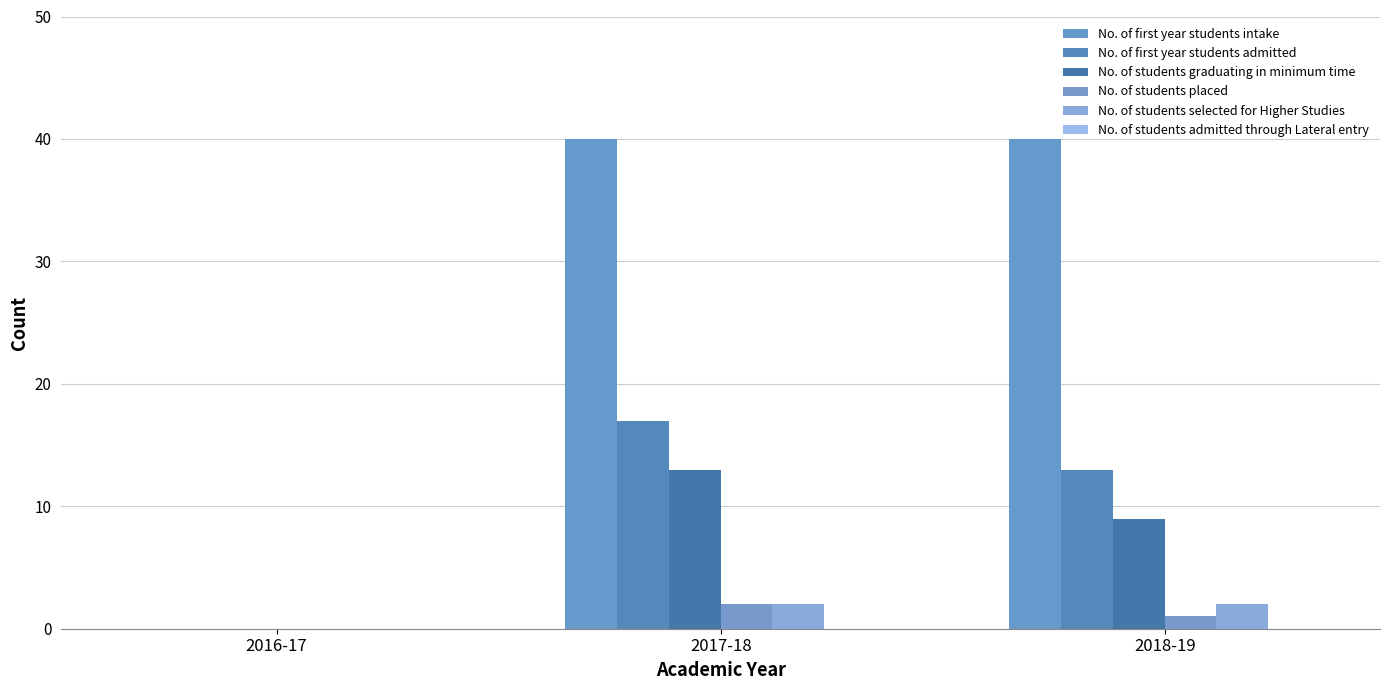

Which series has the widest spread of values?

No. of first year students intake